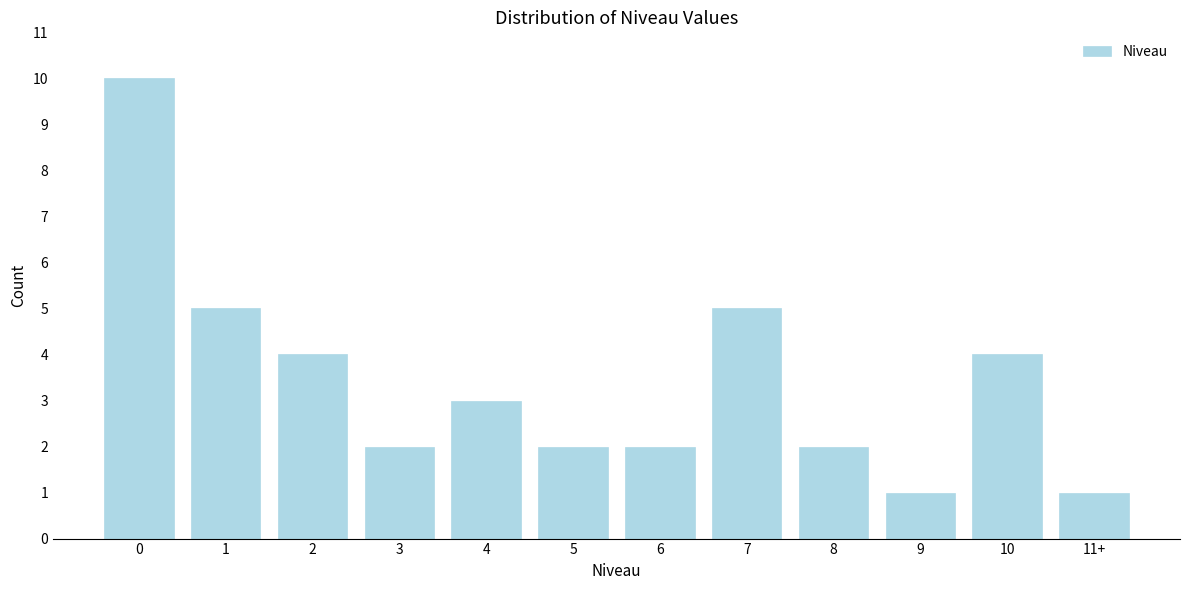

Reading right to left, what are all the values shown in this chart?

1	4	1	2	5	2	2	3	2	4	5	10